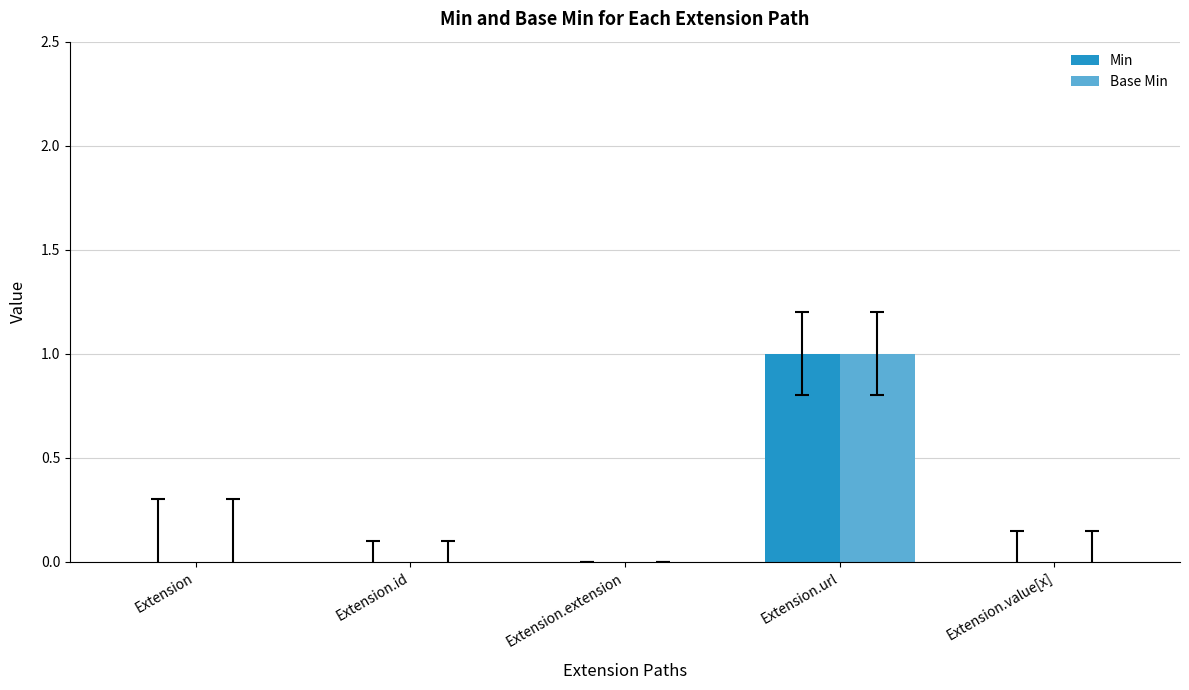

What is the sum of all Min values?

1